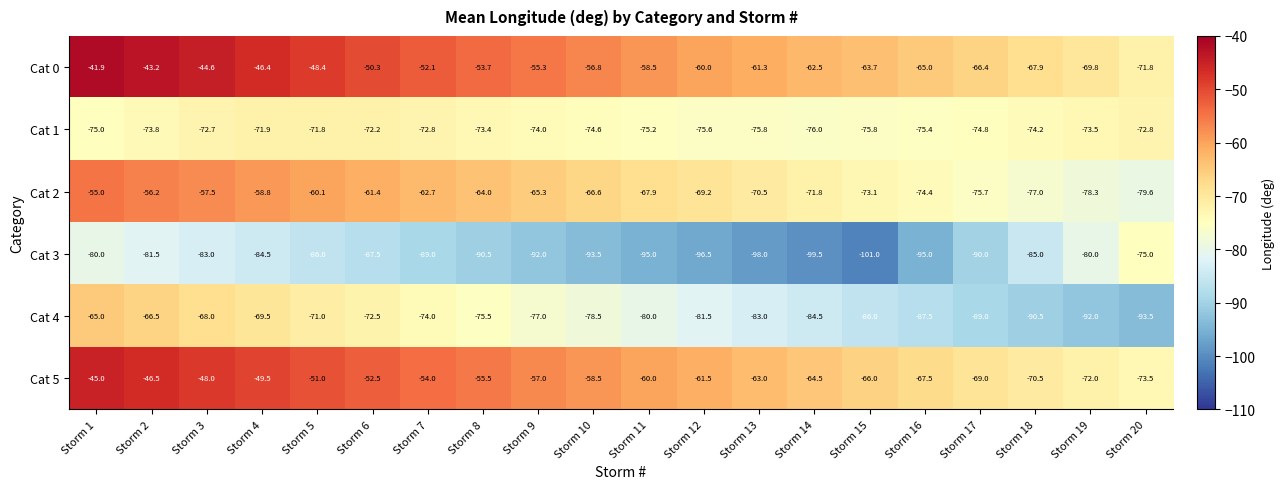

Rank the series at Storm 5 from lowest to highest value.

Cat 3, Cat 1, Cat 4, Cat 2, Cat 5, Cat 0